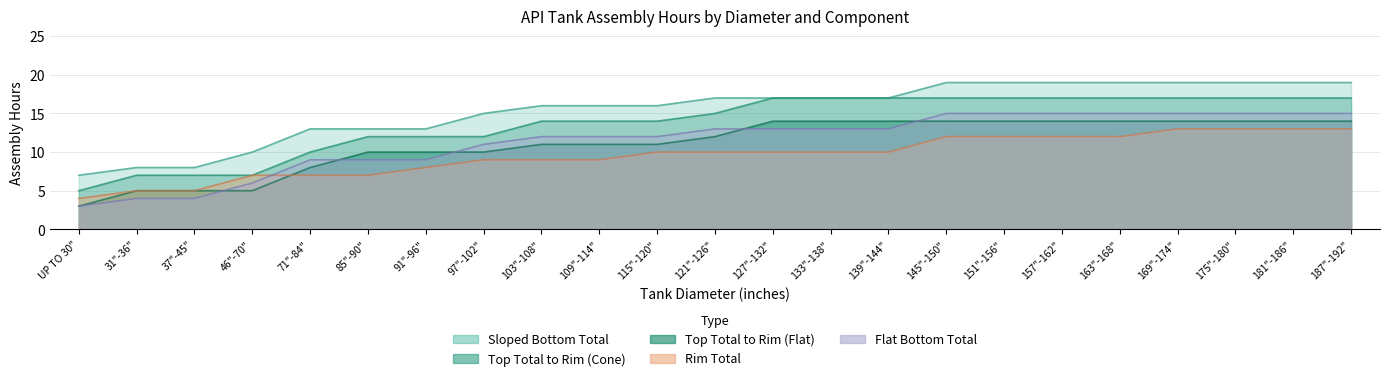

True or false: Sloped Bottom Total has more than 1 interior local peaks.

False